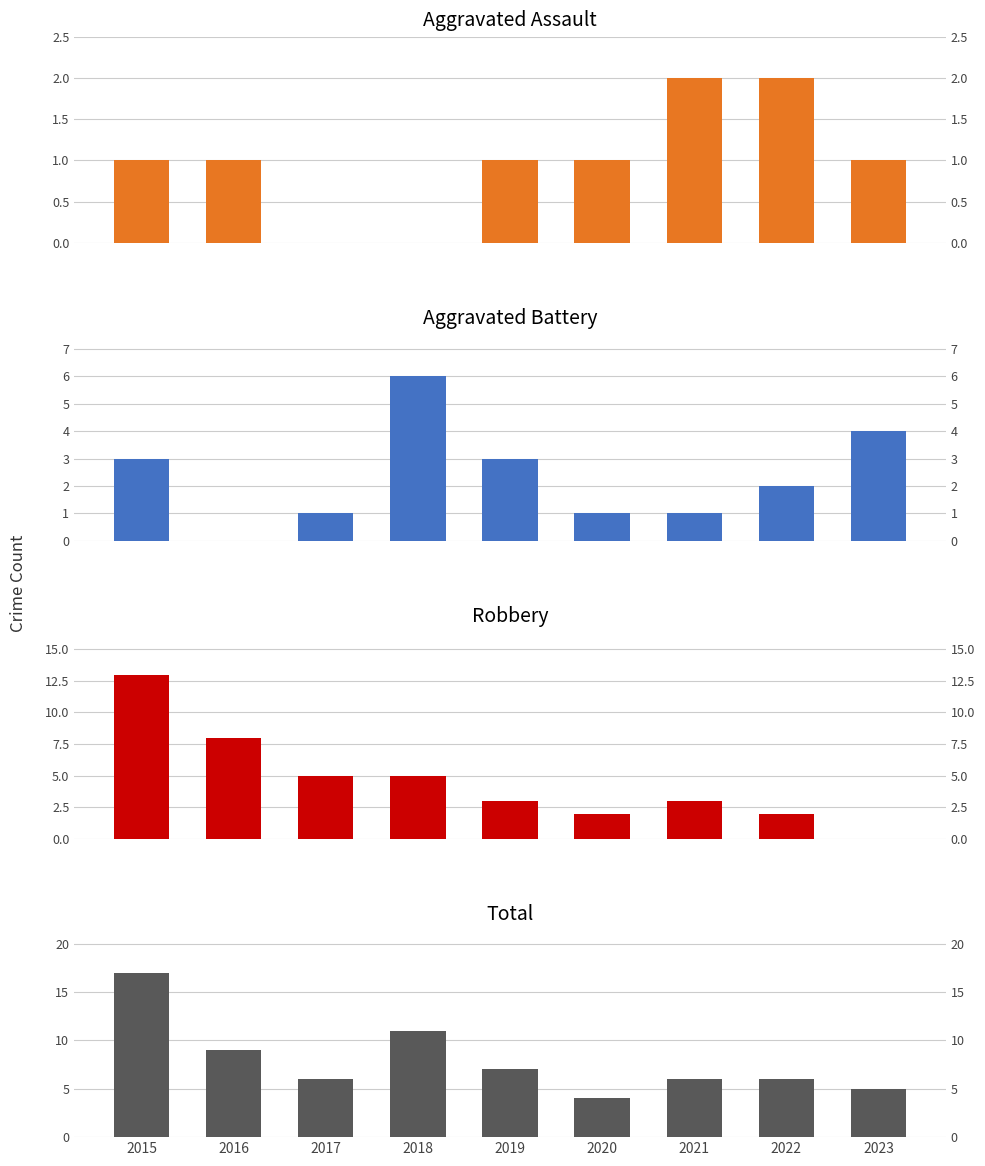

What is the sum of the Aggravated Battery values at 2021 and 2023?

5